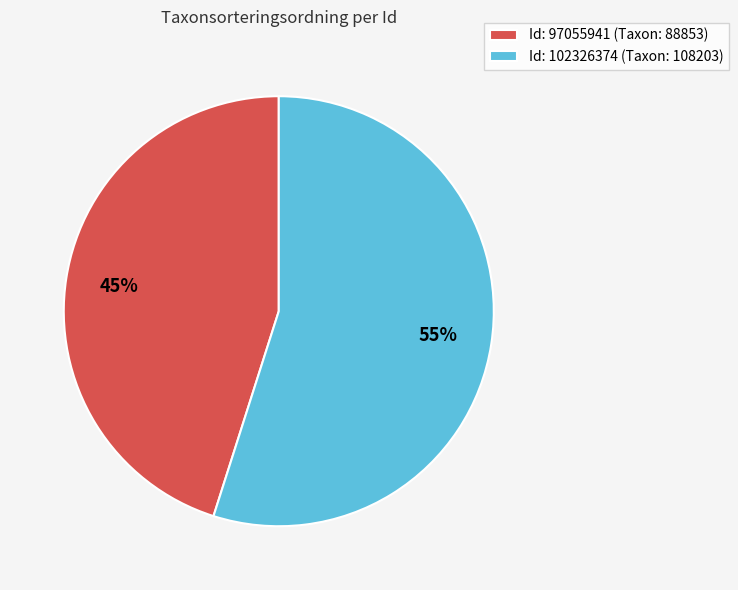

Rank the categories by value from highest to lowest.

Id: 102326374 (Taxon: 108203), Id: 97055941 (Taxon: 88853)